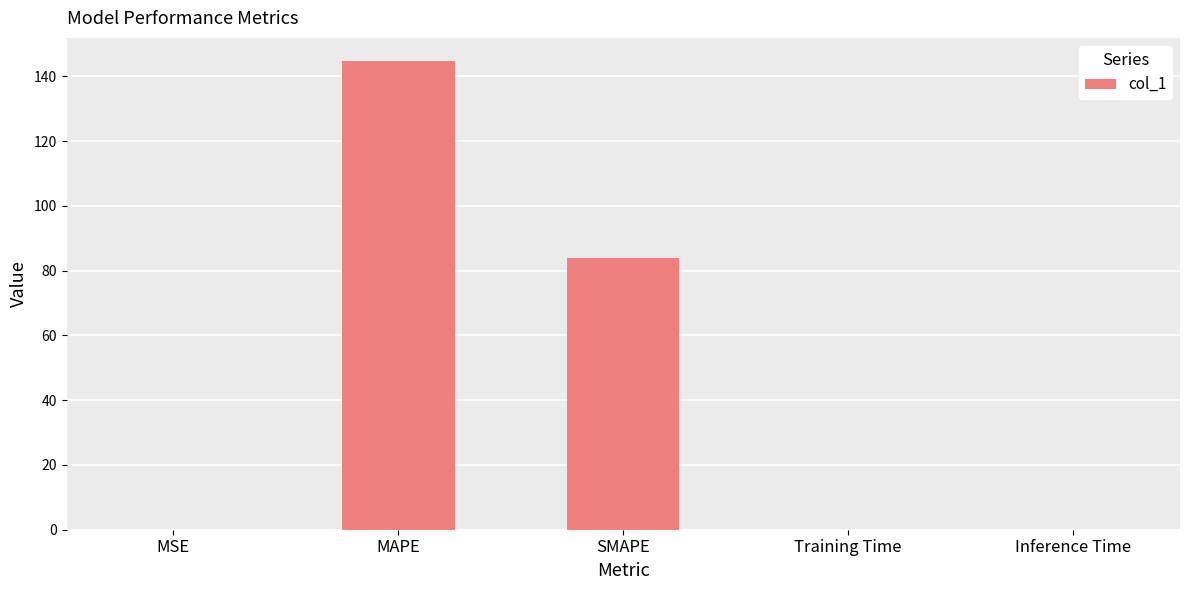

Where is the data nearest to the value 72?

SMAPE